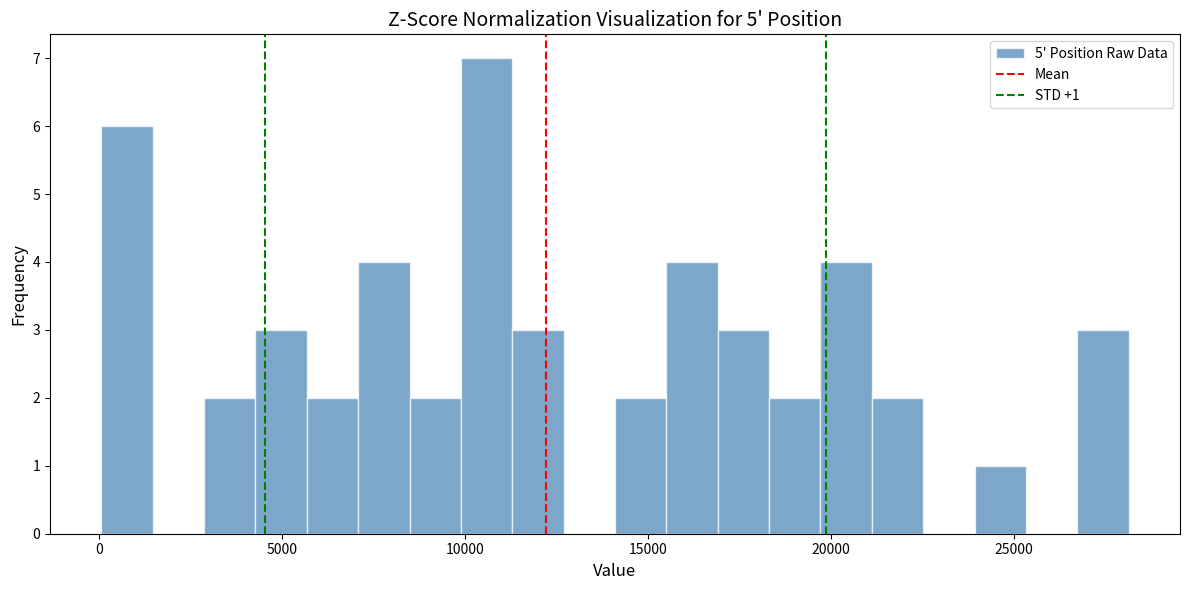

Around what value on the x-axis is the tallest bar? Give the approximate position of its centre, as read against the axis.

10500